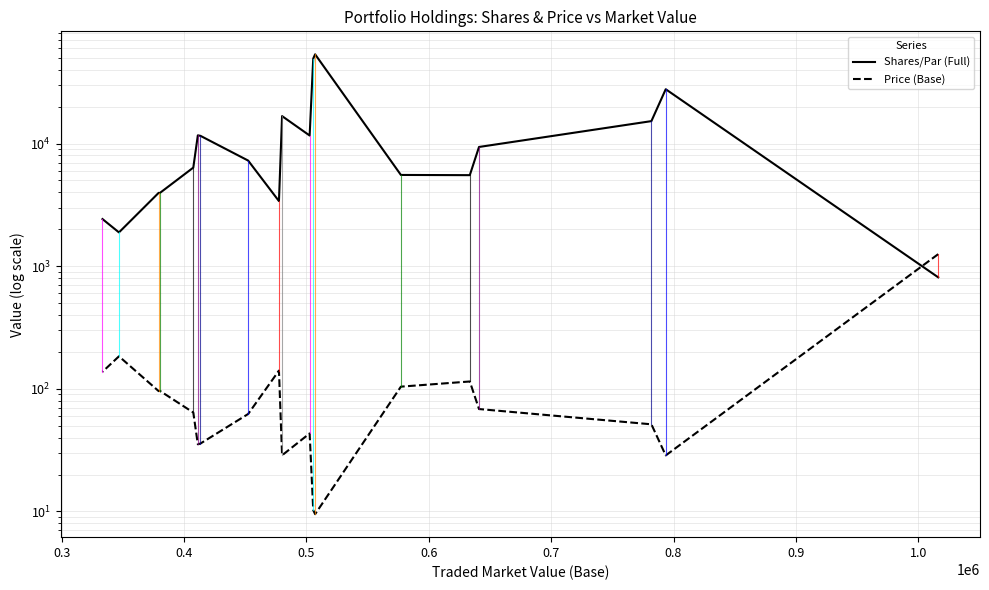

True or false: Price (Base) and Shares/Par (Full) cross at least once.

True